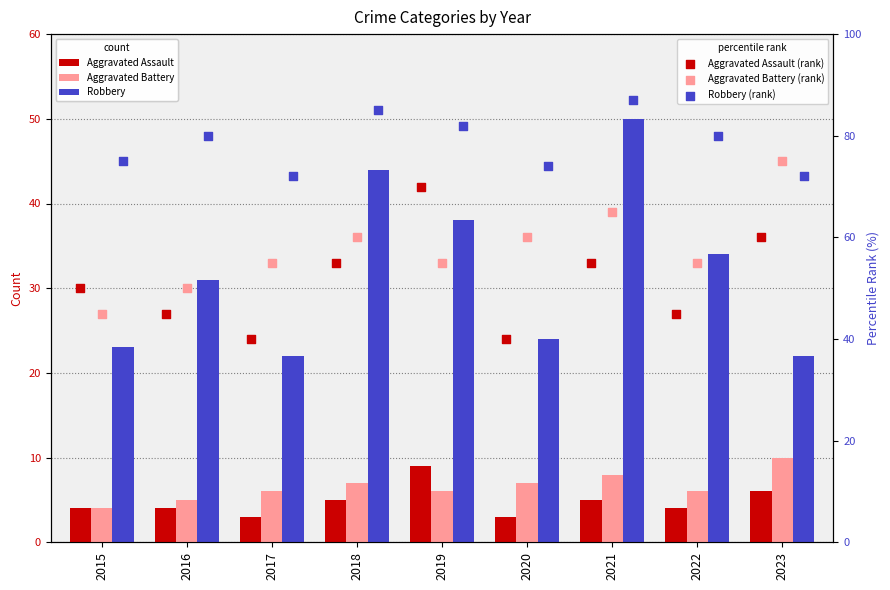

Is the value of Robbery at 2017 greater than the value of Robbery (rank) at 2023?

No